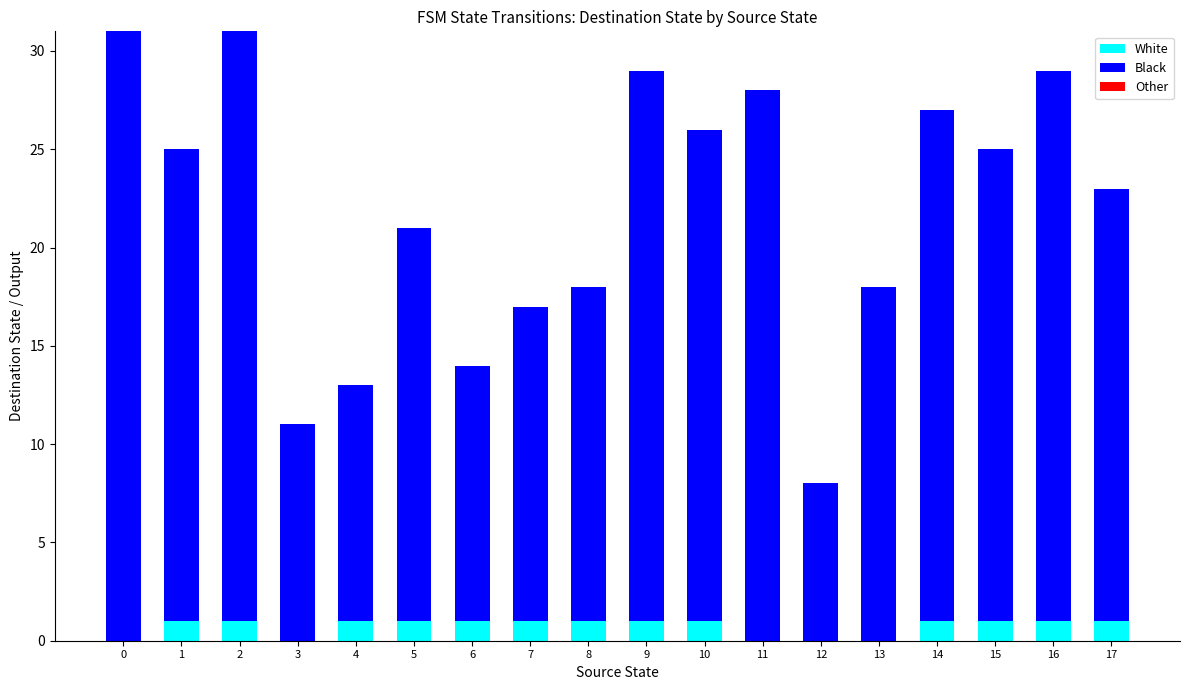

The value of White at 5 is 2. True or false?

False